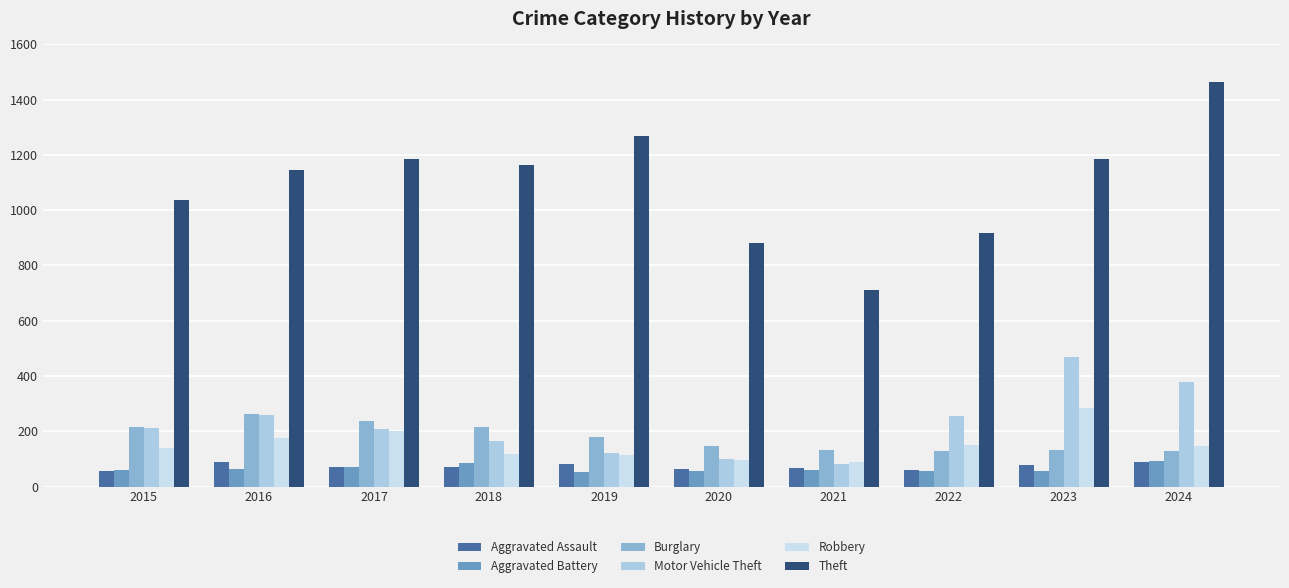

Does the chart contain any negative values?

No